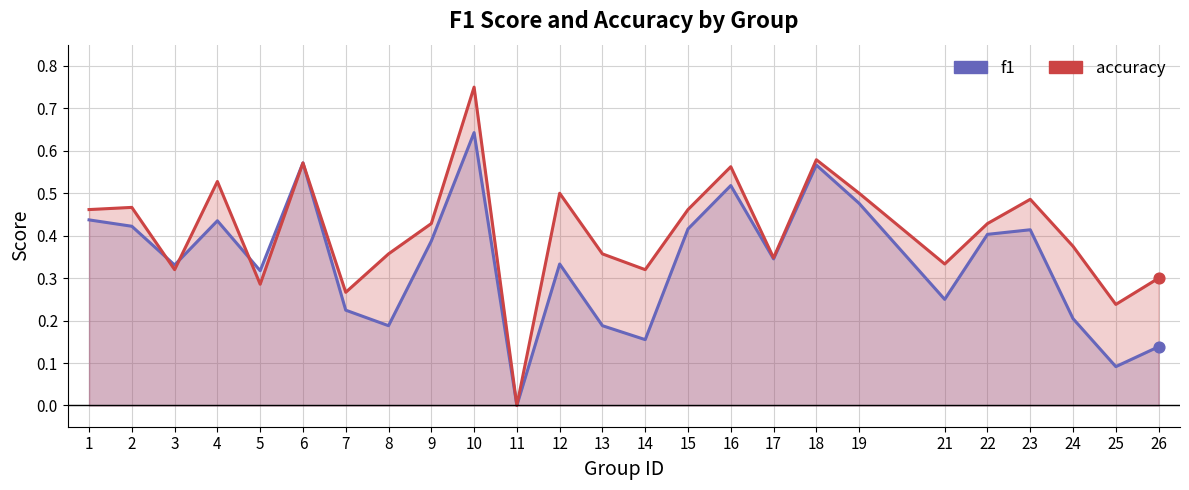

Which series has the largest total across all categories?

accuracy